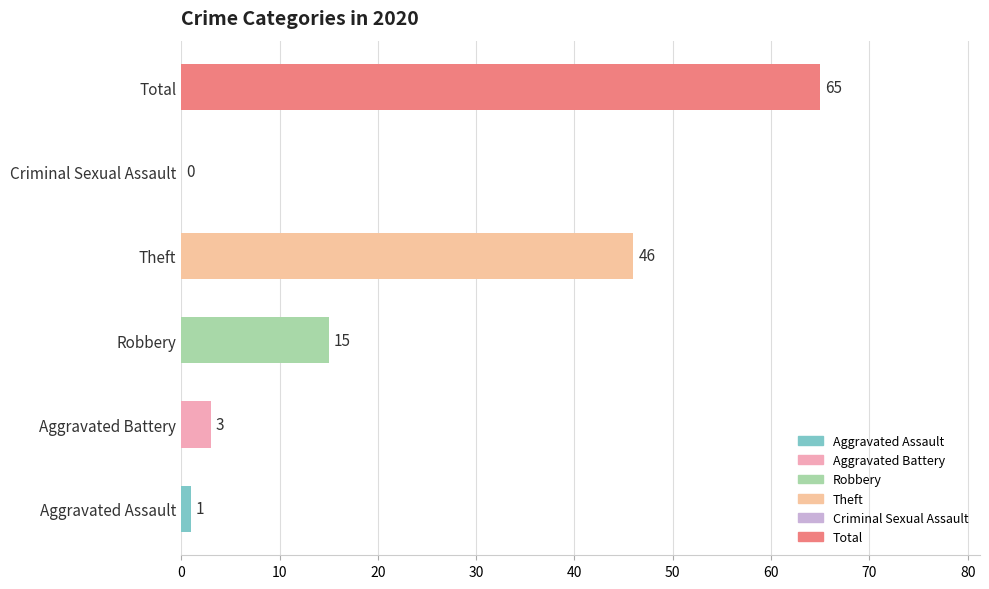

Where is the data nearest to the value 32?

Theft